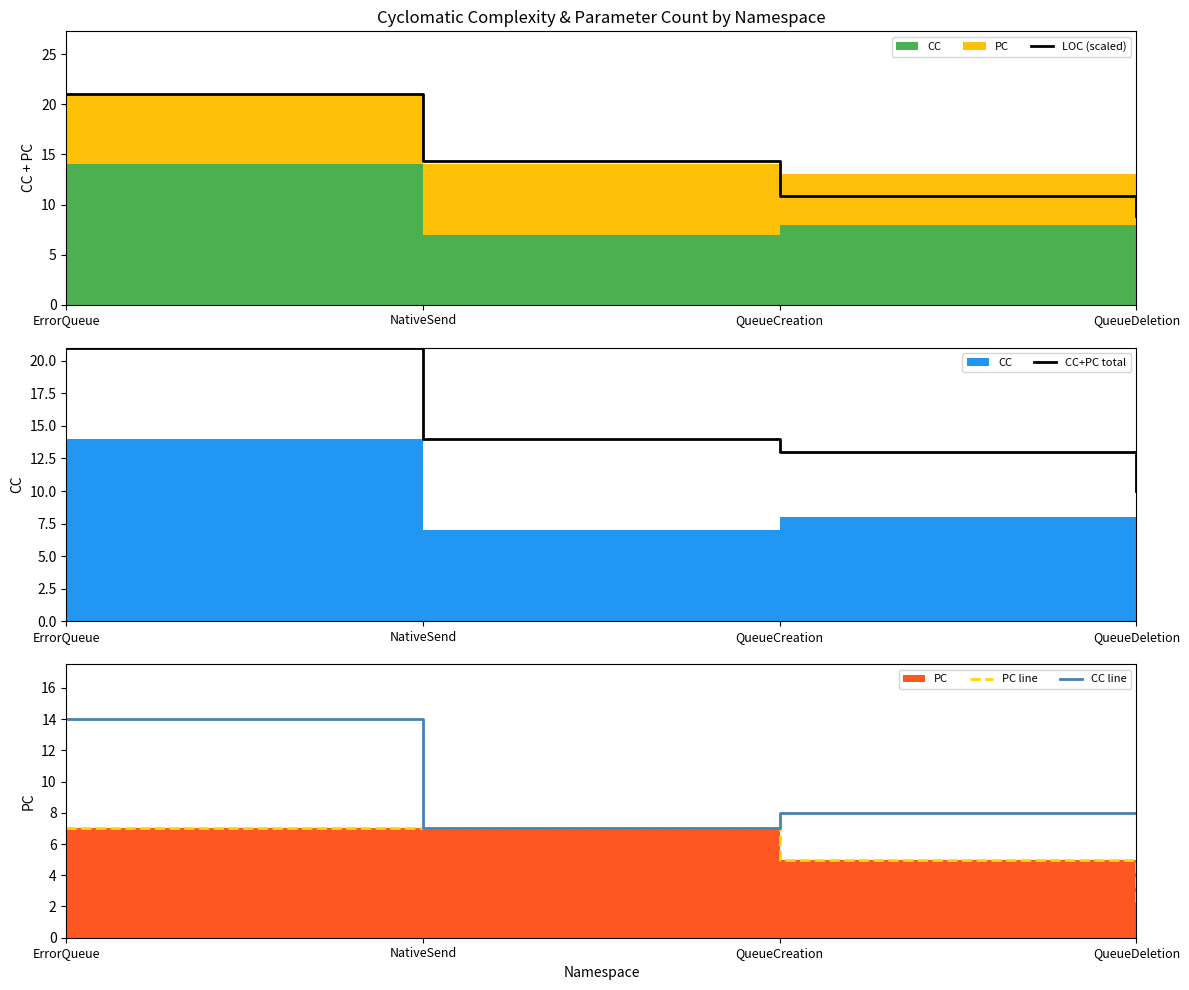

Which series changed the most between QueueCreation and QueueDeletion?

CC+PC total